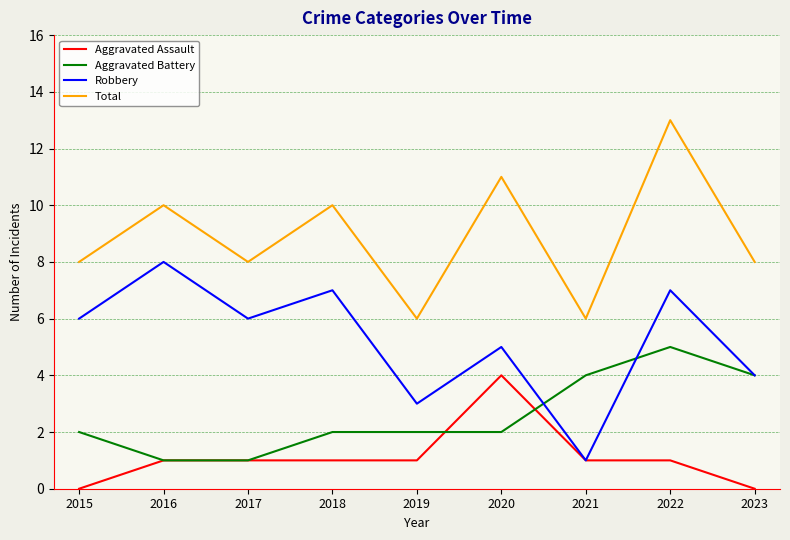

At which category is the sum across all series the highest?

2022